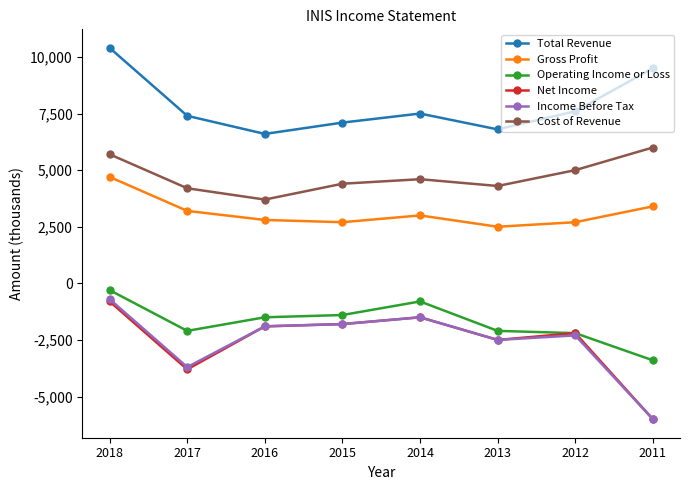

The Income Before Tax series shows -3692 at 2012. True or false?

False